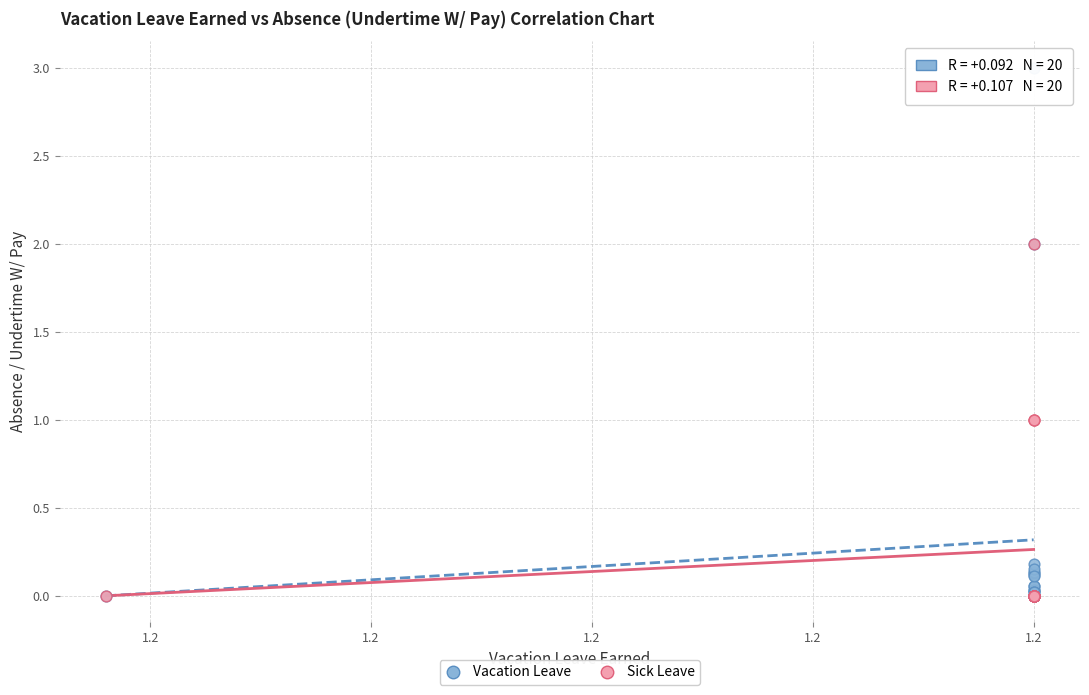

What are all the series names shown in the legend?

Vacation Leave, Sick Leave